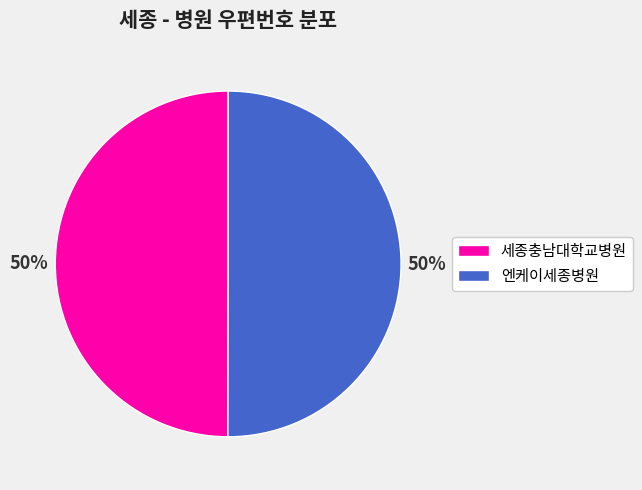

How many slices are in this pie chart?

2